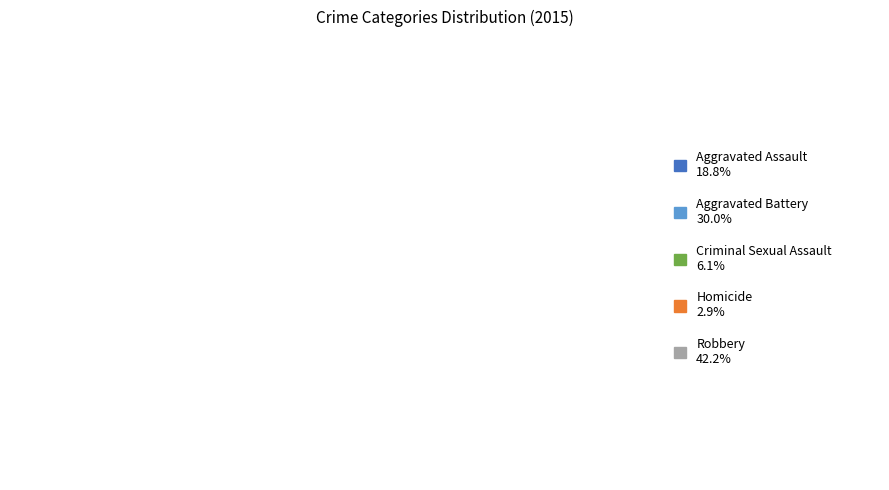

How much of the chart is everything except Homicide?

97.1%